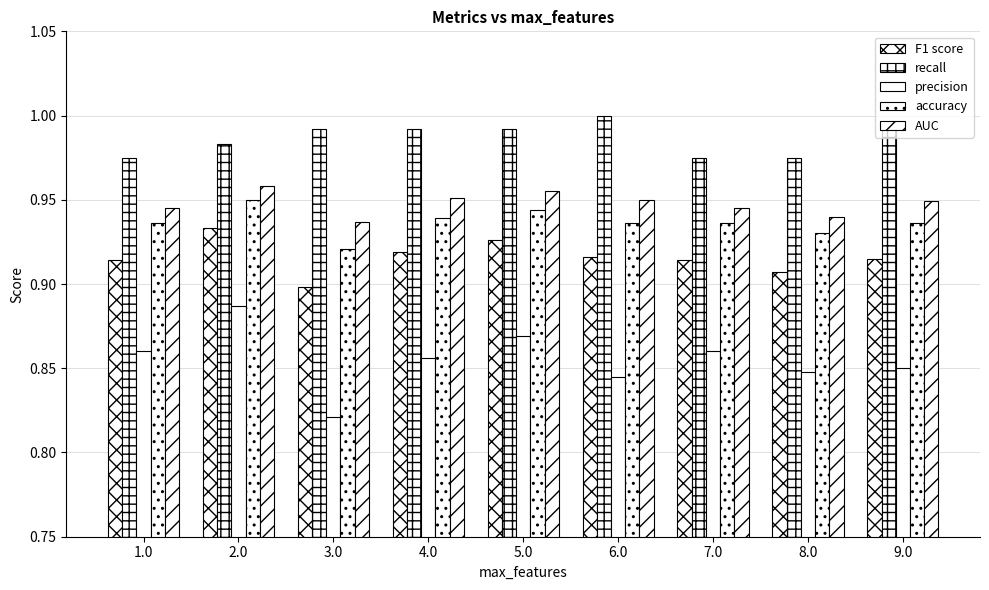

Does the chart contain any negative values?

No